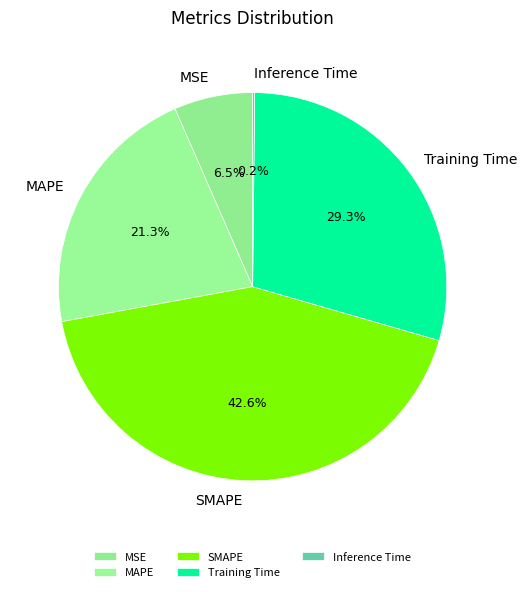

Approximately how many times larger is the value at MAPE compared to Training Time?

0.7